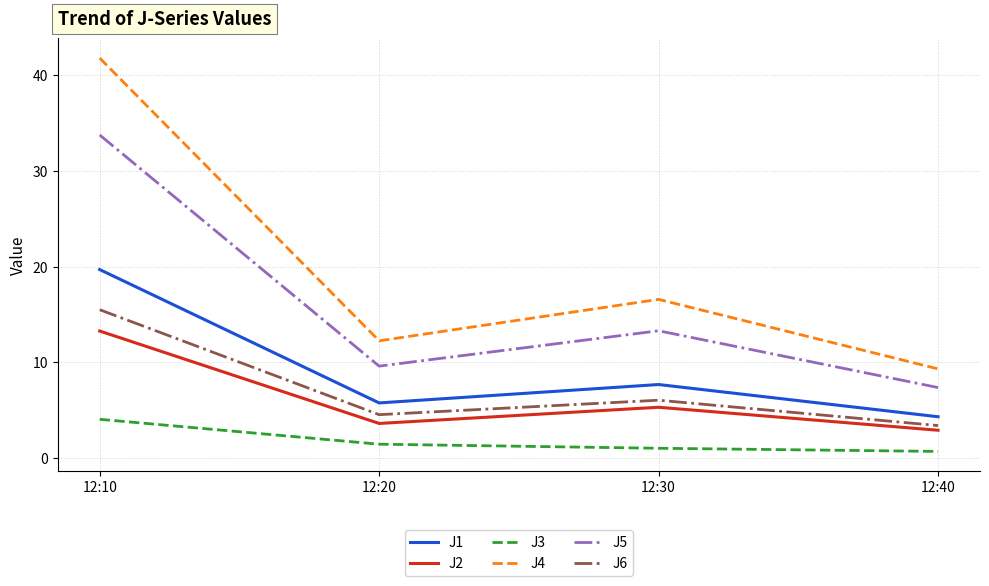

Which label corresponds to the largest value in the chart?

12:10